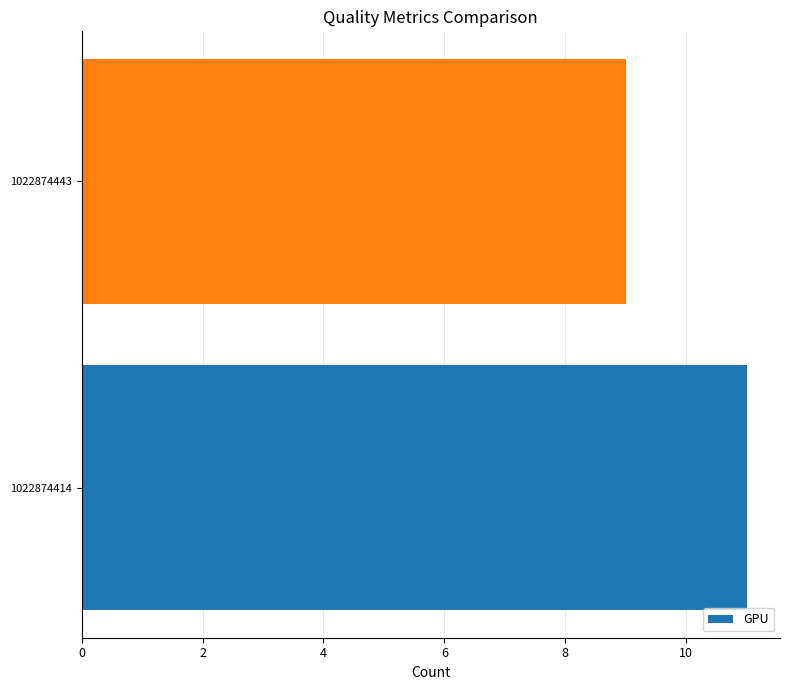

Reading bottom to top, extract all data points from this chart.

1022874414=11	1022874443=9